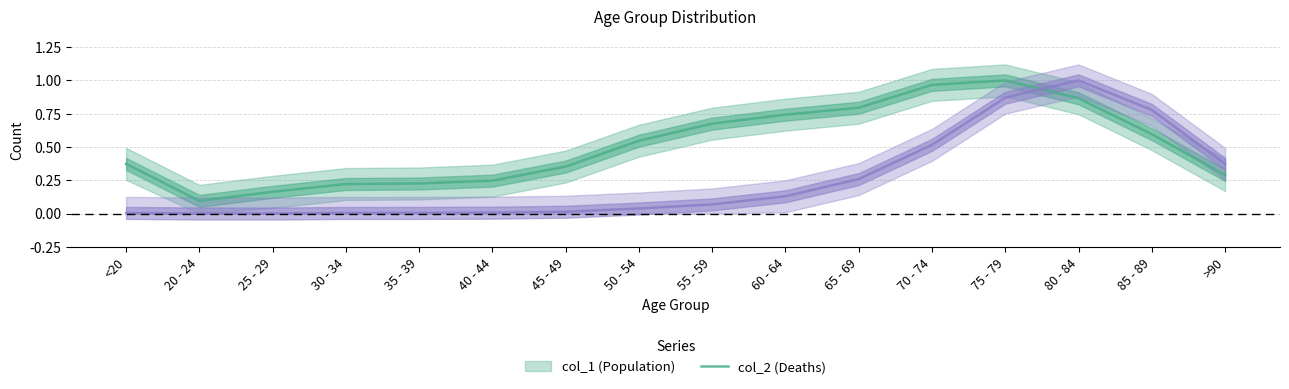

Does the chart have visible grid lines?

Yes